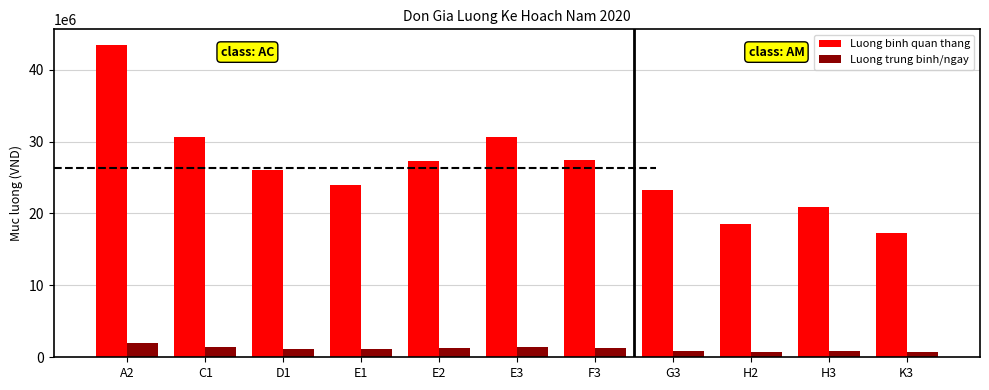

The value of Luong binh quan thang at F3 is 6180620.8. True or false?

False